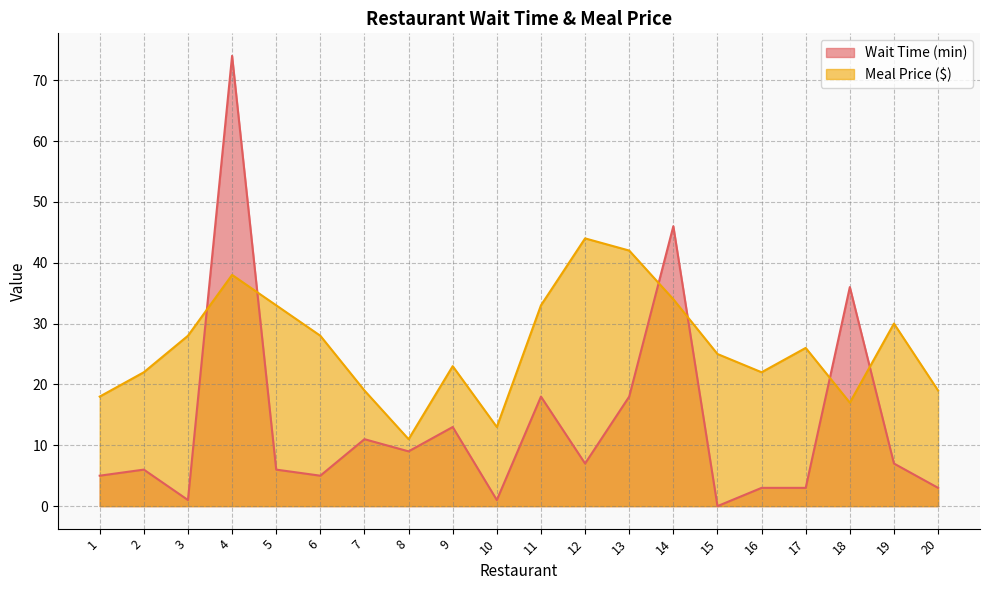

True or false: Meal Price ($) has more than 1 points higher than both neighbors.

True